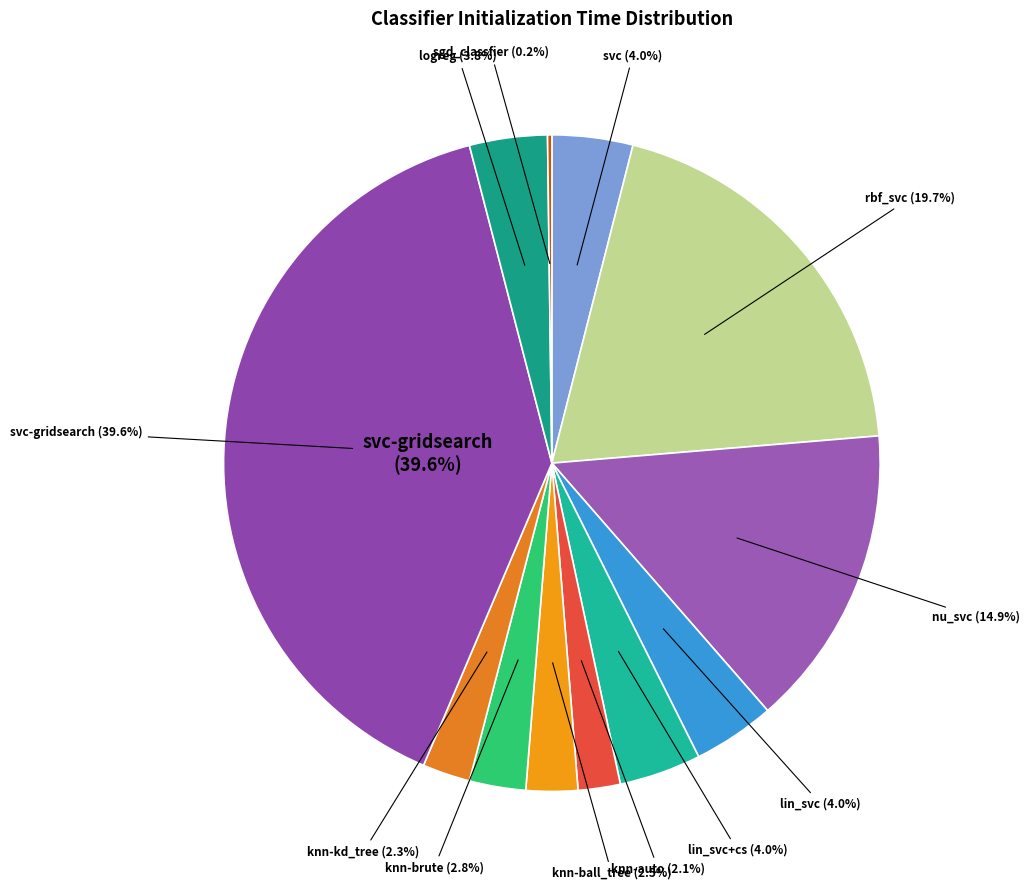

Rank the categories by value from lowest to highest.

sgd_classfier, knn-auto, knn-kd_tree, knn-ball_tree, knn-brute, logreg, svc, lin_svc+cs, lin_svc, nu_svc, rbf_svc, svc-gridsearch